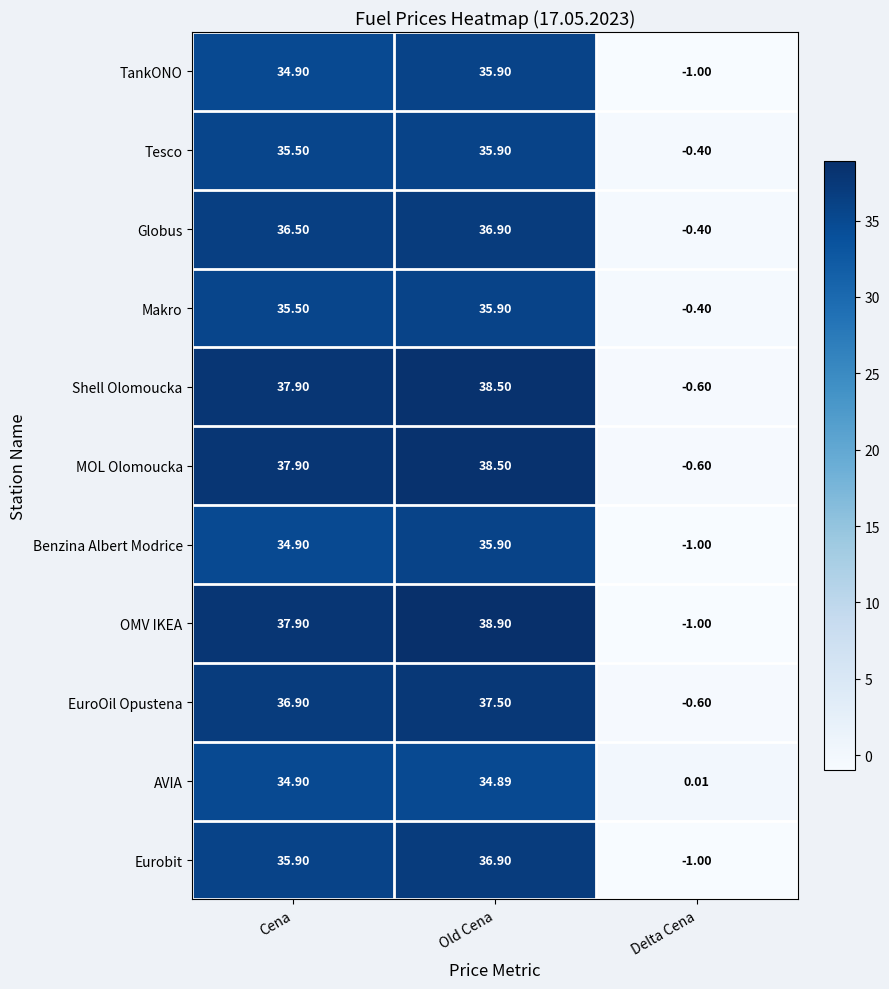

How many series are shown in this chart?

11